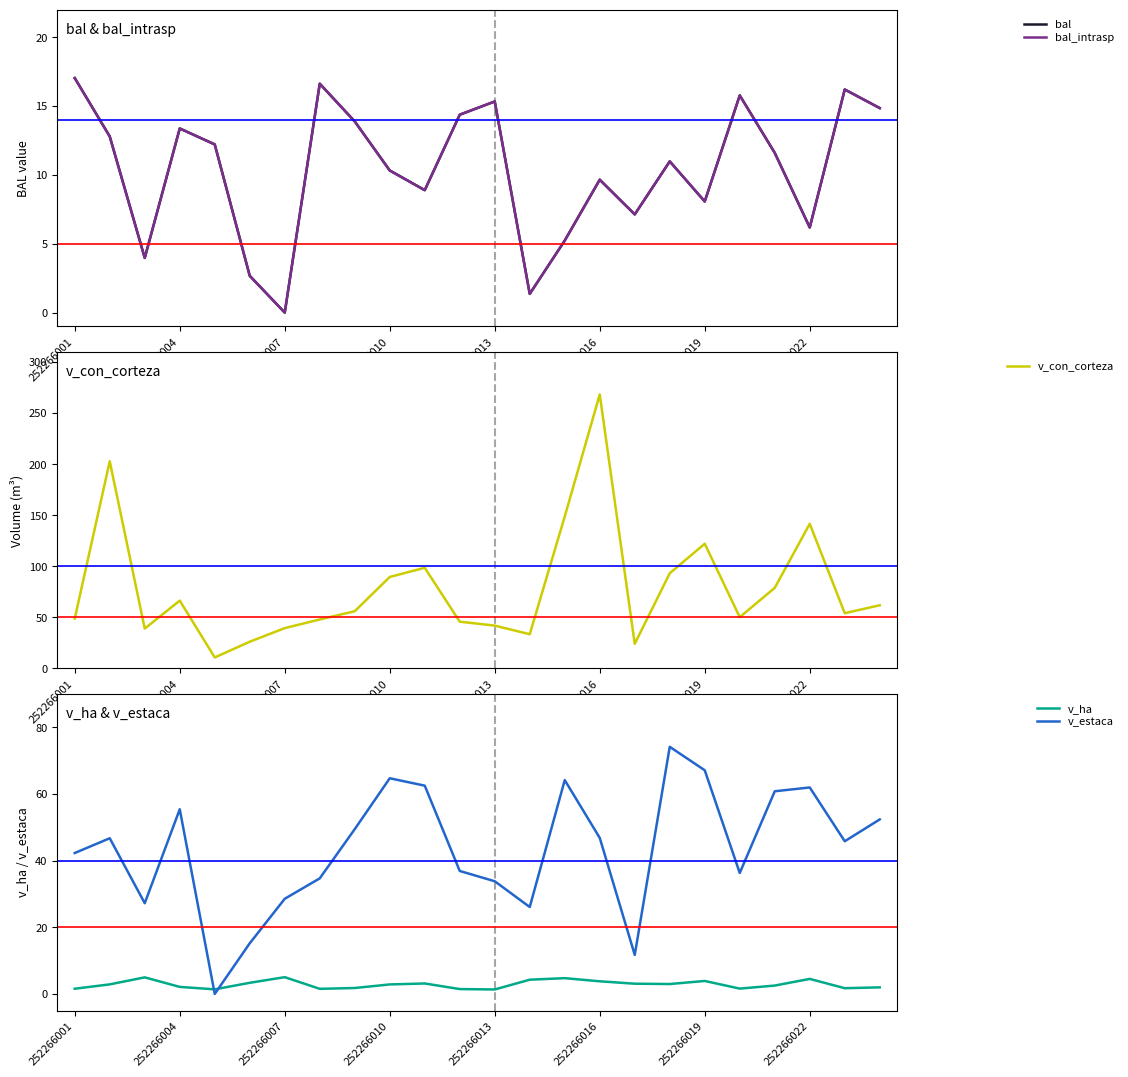

How many positive values does the bal series have?

23